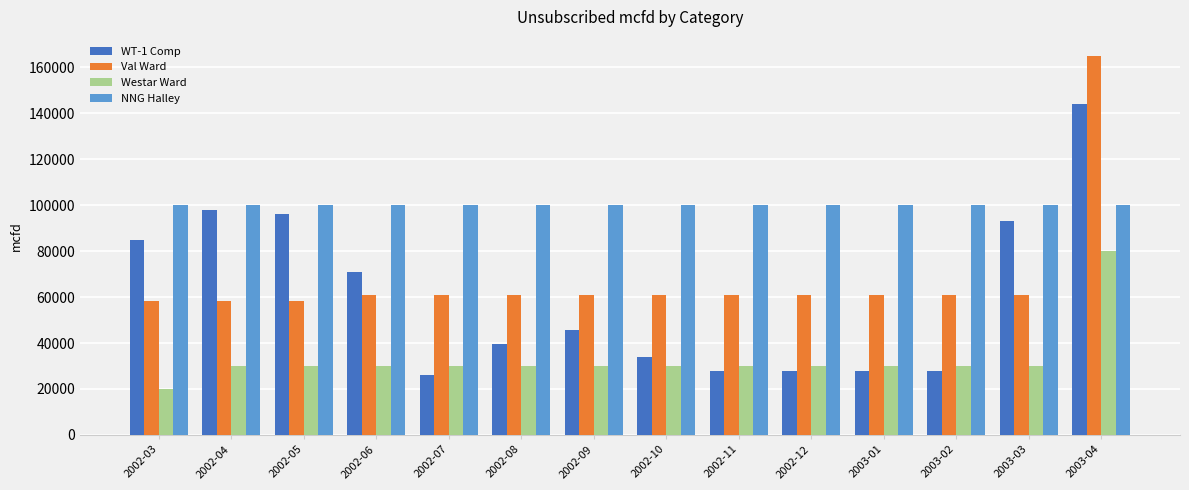

What is the approximate value of Westar Ward at 2003-04?

80000